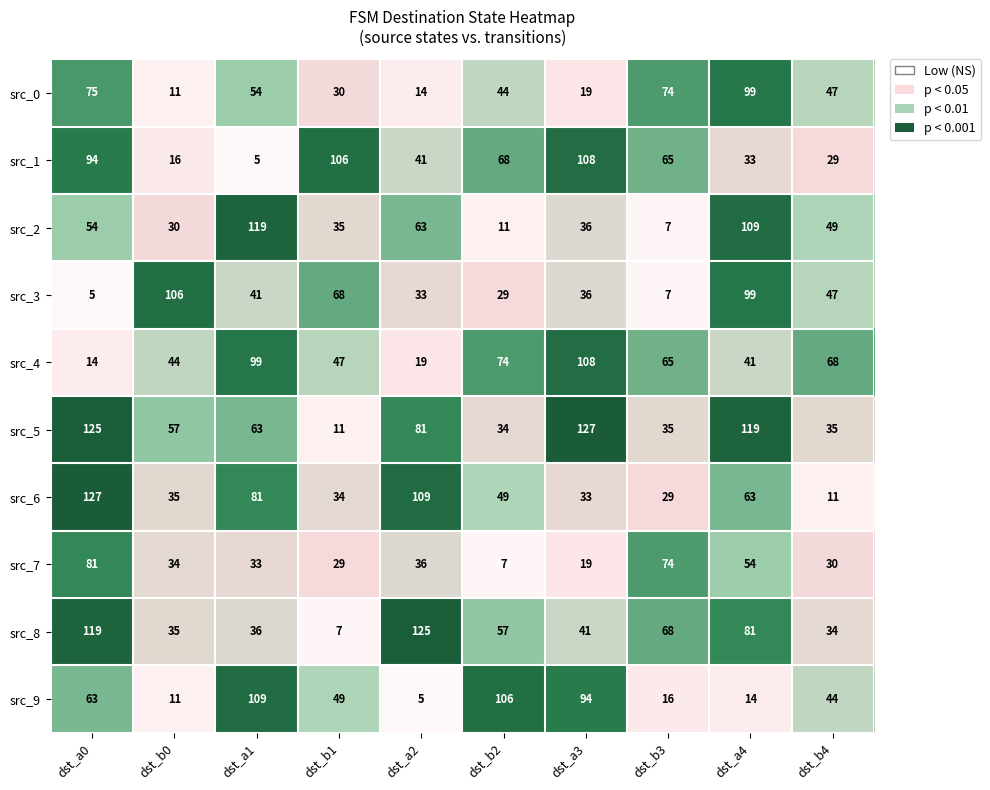

What value does the src_8 series have at dst_a2, to the nearest 5?

125